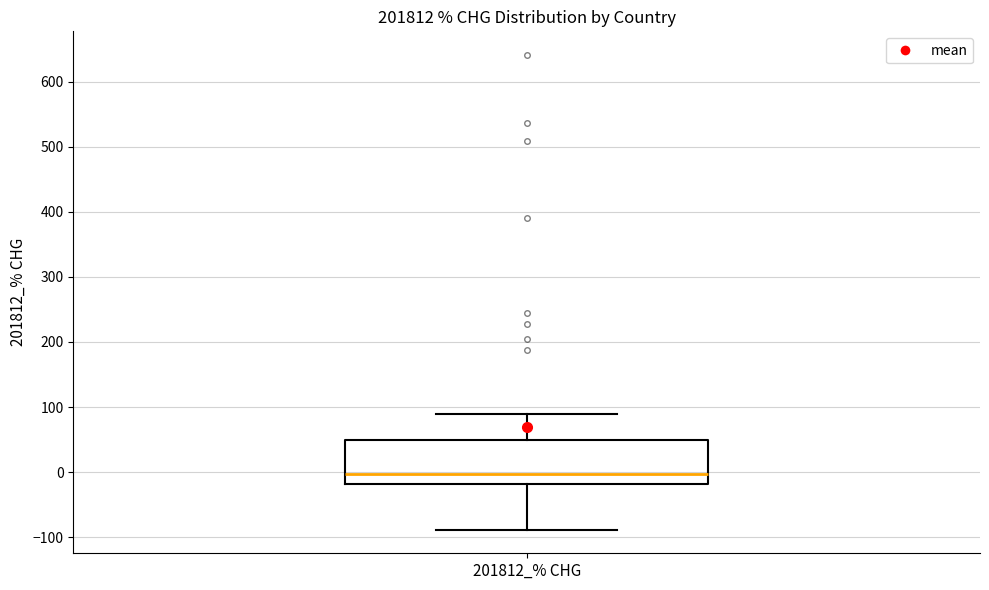

Where is the upper edge of the box for 201812_% CHG on the y-axis? The values are not printed on the chart, so give them approximately, as read against the axis.

50